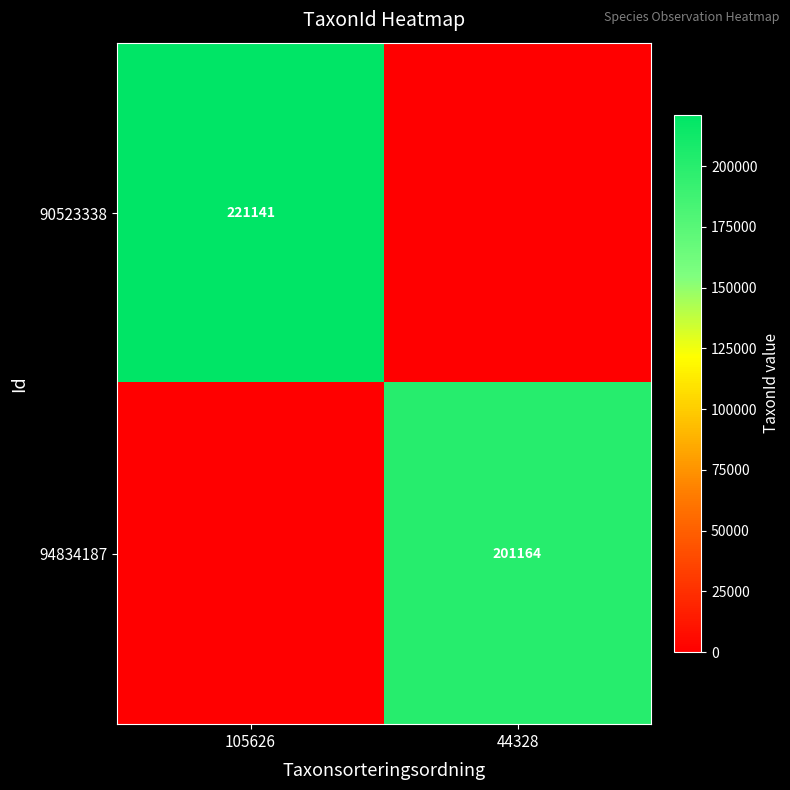

Is it true that 94834187 equals 58587 at 44328?

False